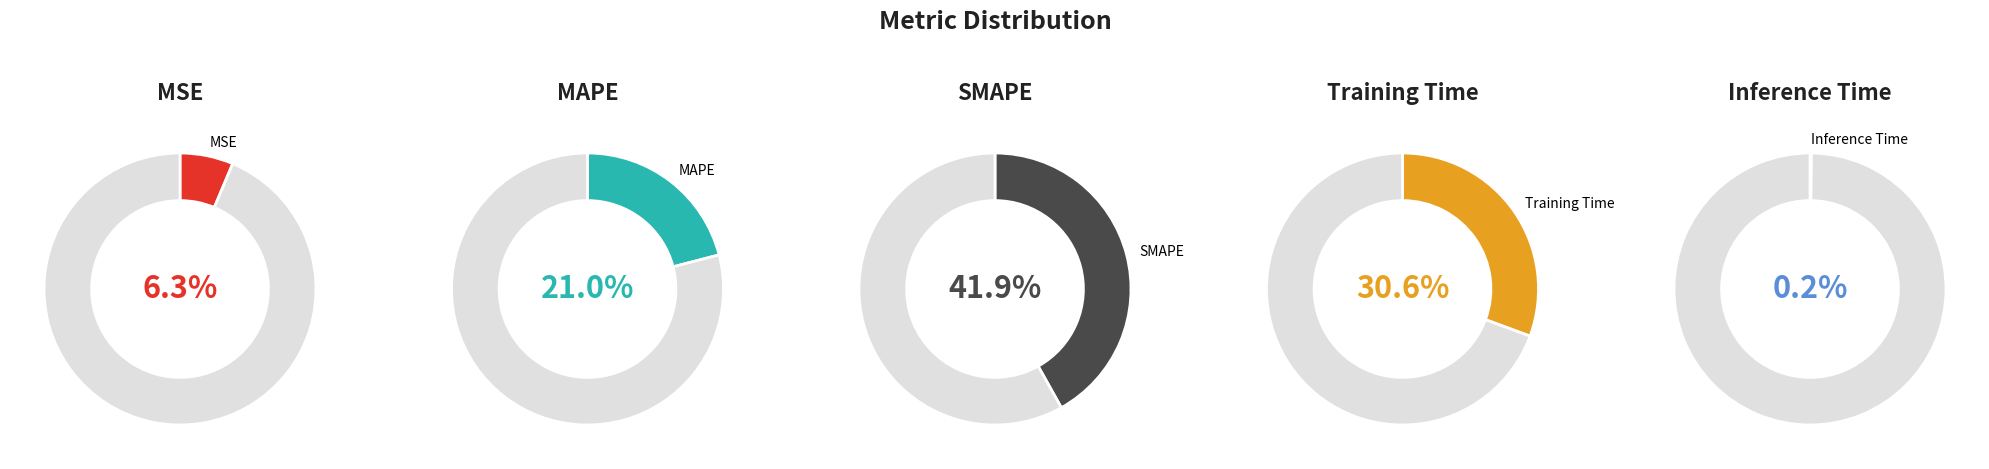

Is the sum of Inference Time and SMAPE greater than half?

No